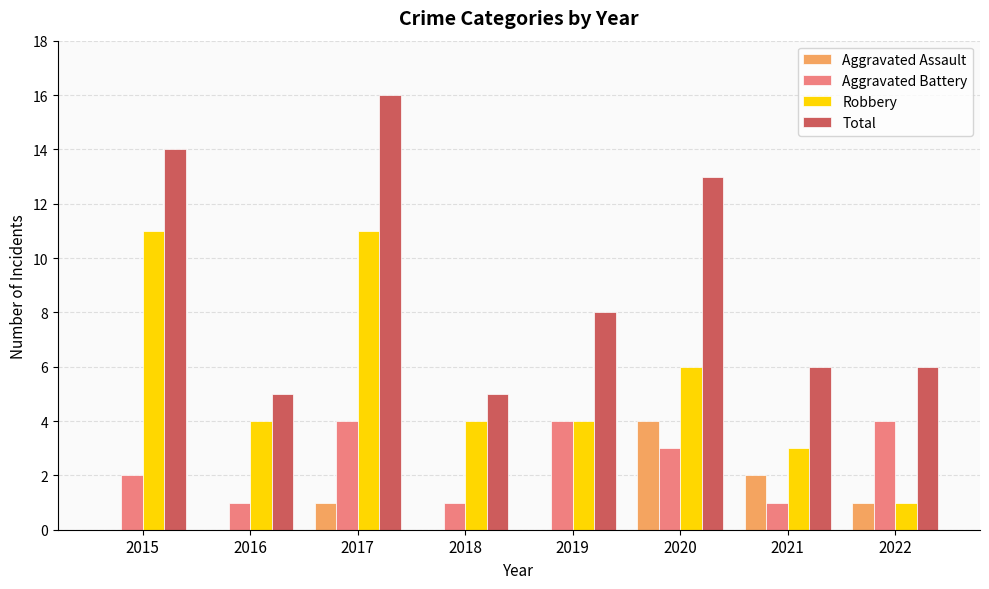

Does the chart contain stacked bars?

No